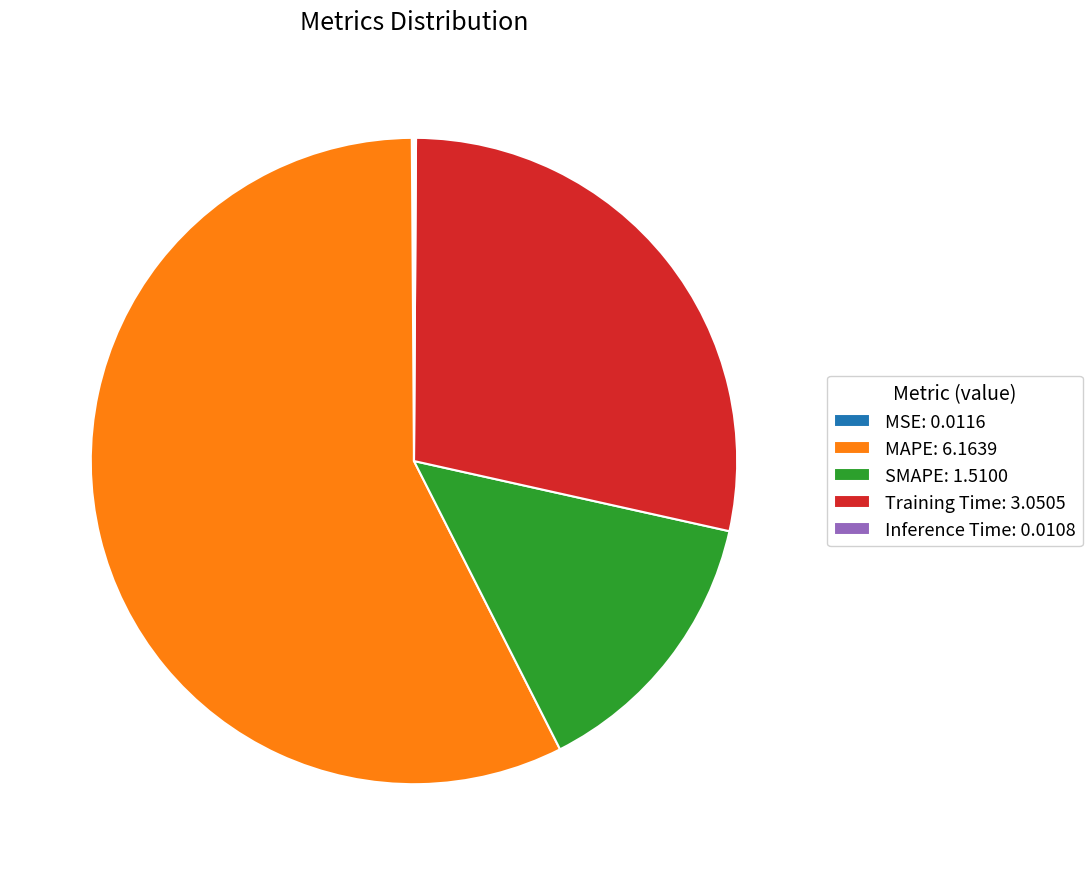

Is it true that MAPE is 67% of the pie?

False